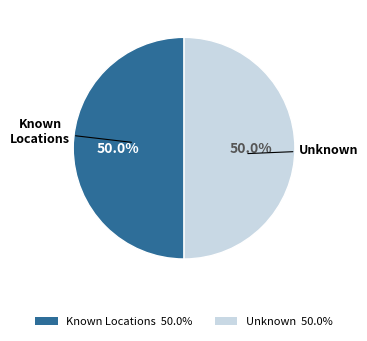

Do Unknown and Known Locations together represent more than half of the pie?

Yes